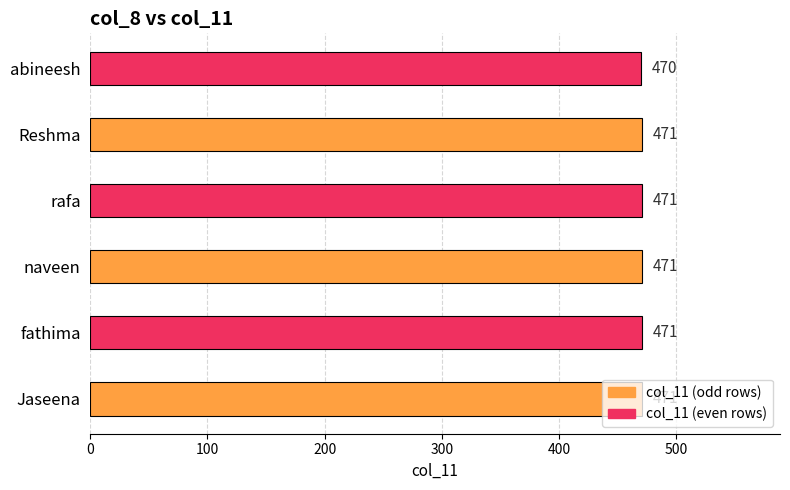

Which label corresponds to the smallest value in the chart?

abineesh